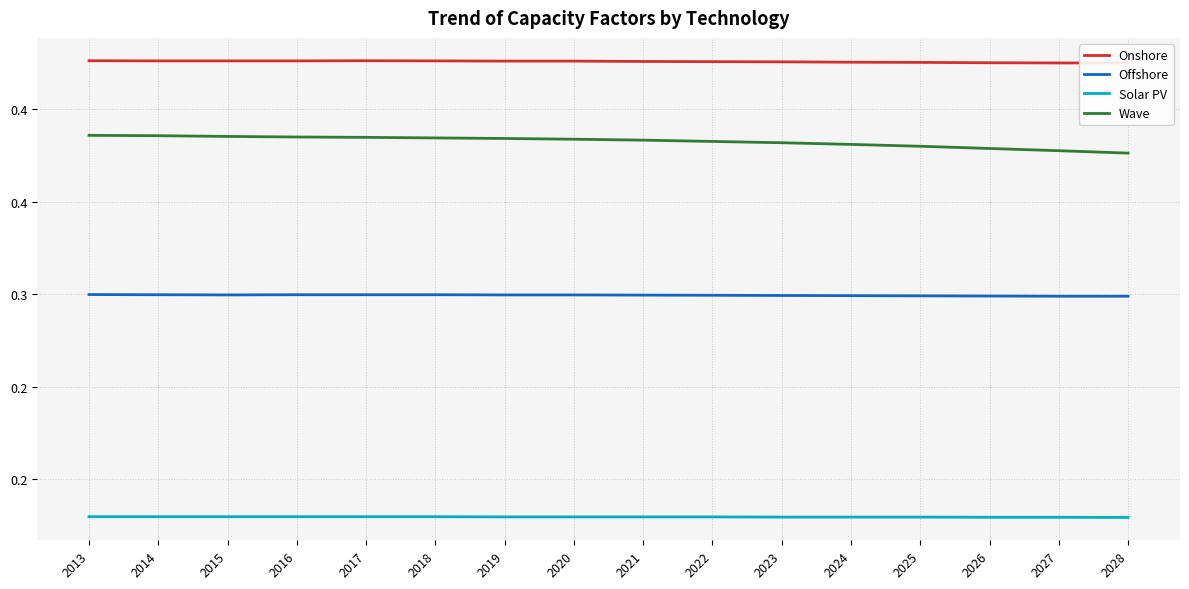

How many Onshore values are between 0 and 1?

16